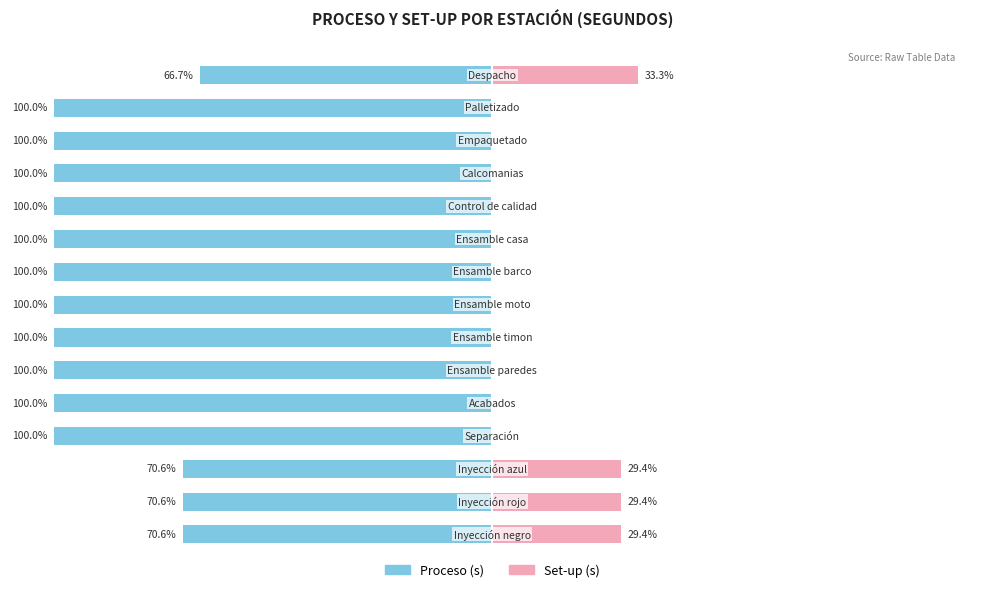

How many values in the Set-up (s) series exceed 0?

4